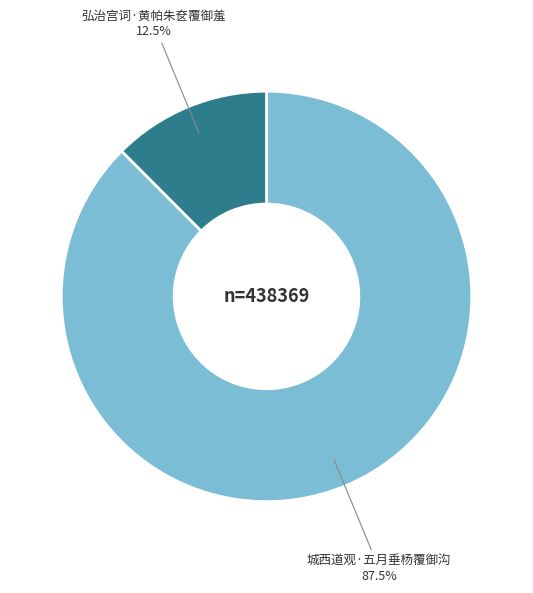

True or false: 城西道观·五月垂杨覆御沟 accounts for 94% of the total.

False